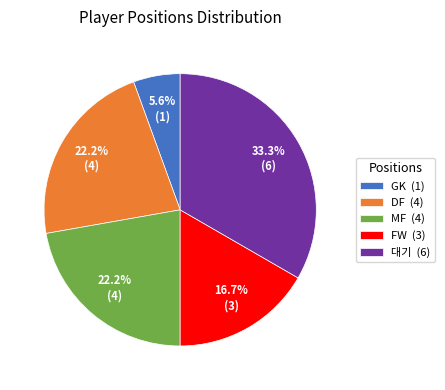

True or false: MF accounts for 13% of the total.

False